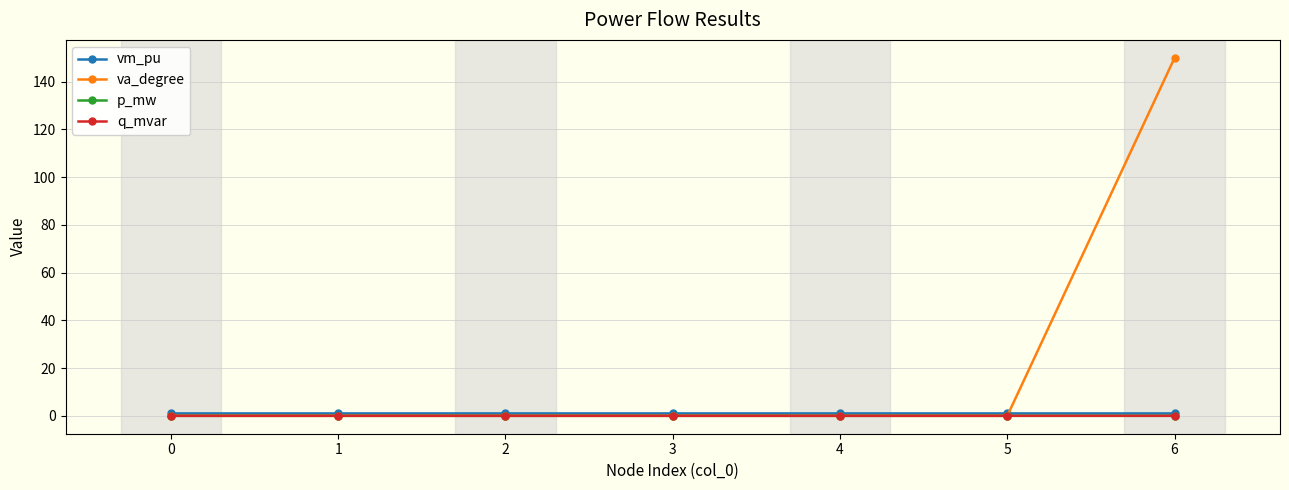

The value of q_mvar at 5 is 0.0. True or false?

True